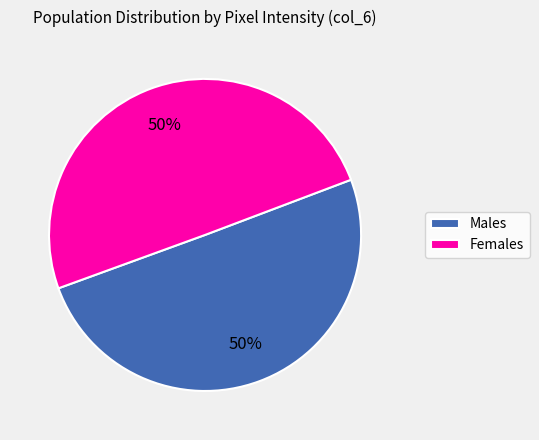

True or false: Females accounts for 50% of the total.

True